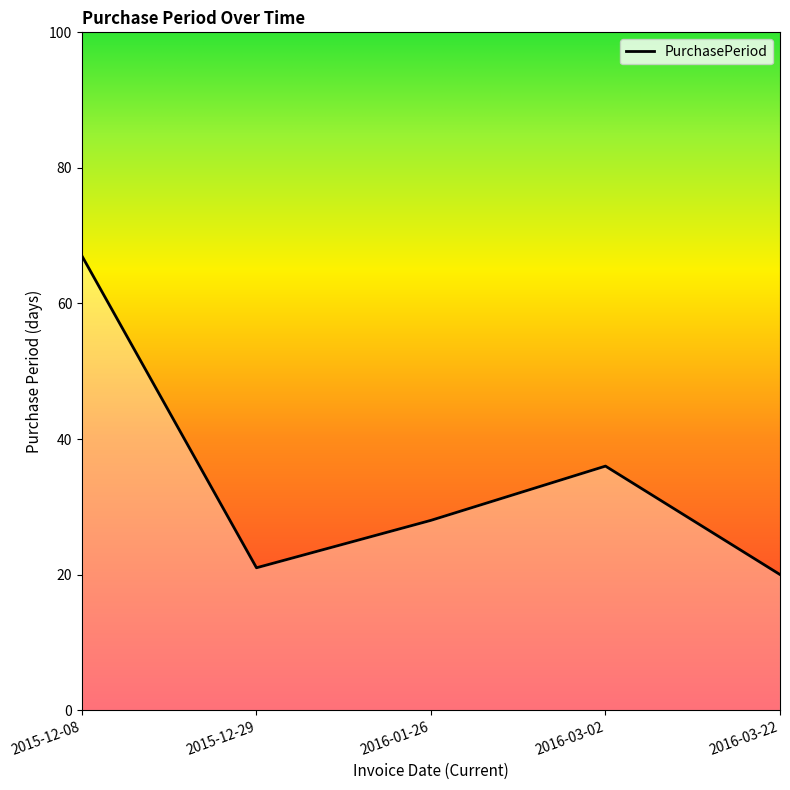

Which has a higher value, 2016-03-22 or 2016-03-02?

2016-03-02